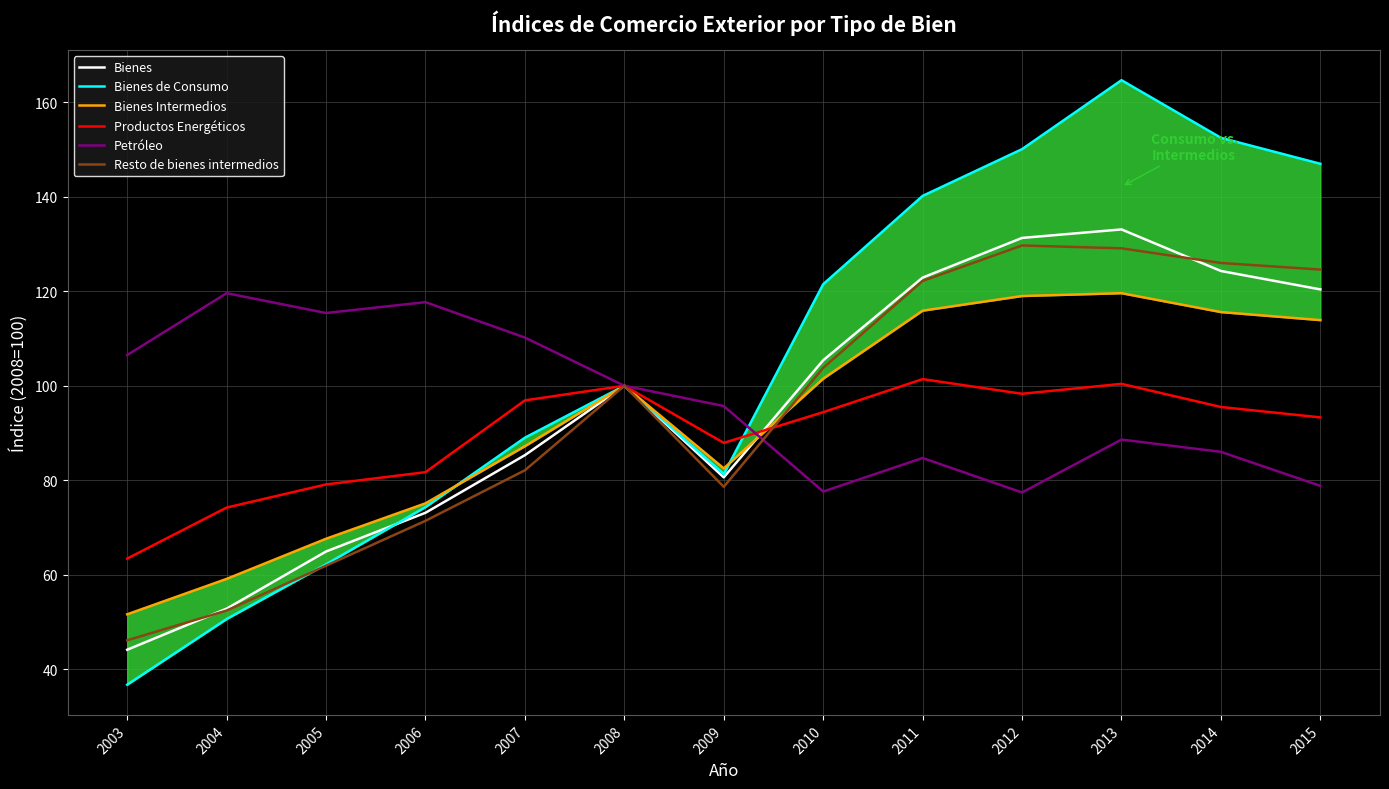

At how many categories does at least one series exceed 69?

13